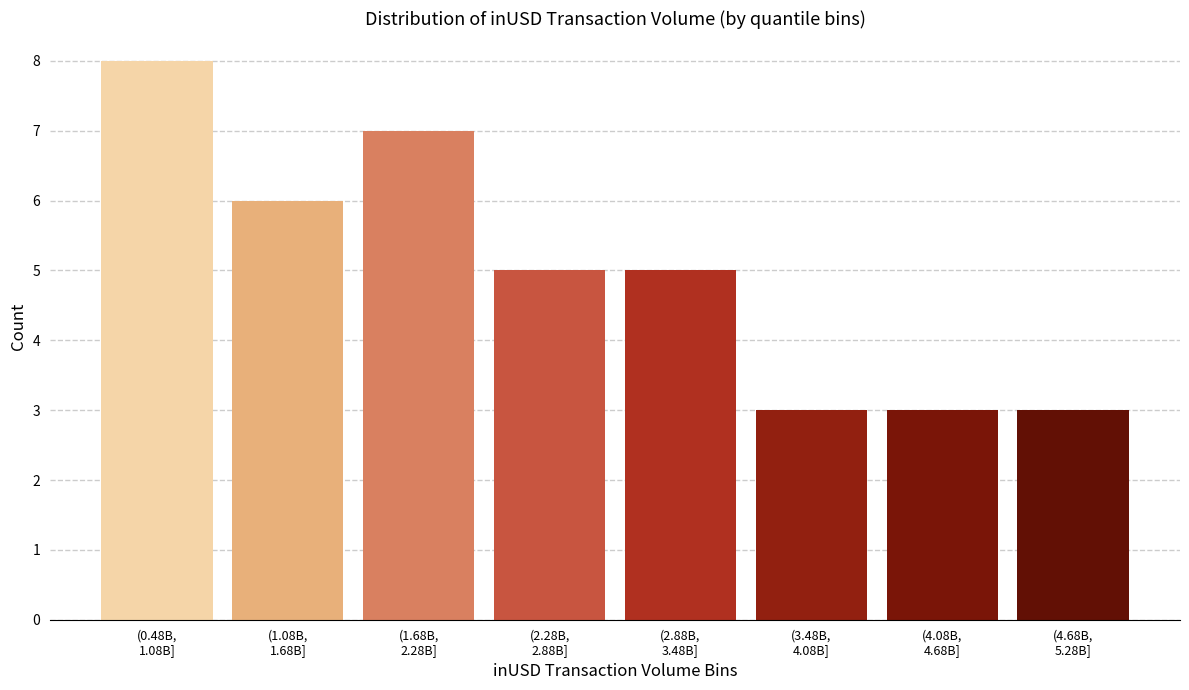

Reading right to left, extract all data points from this chart.

3	3	3	5	5	7	6	8